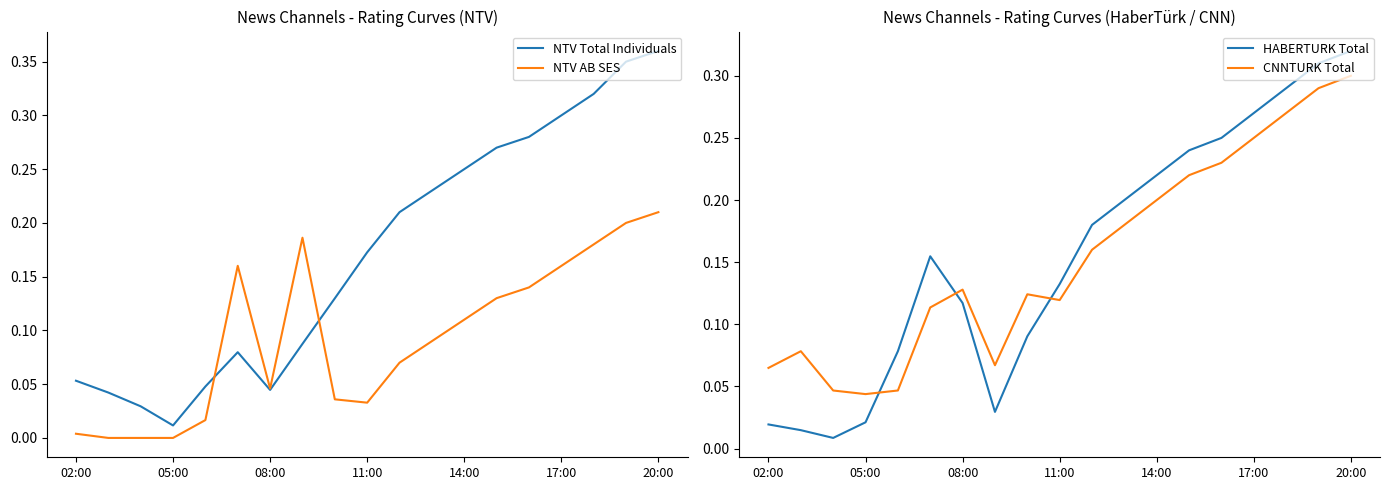

Count the CNNTURK Total values in the range 0 to 1.

19